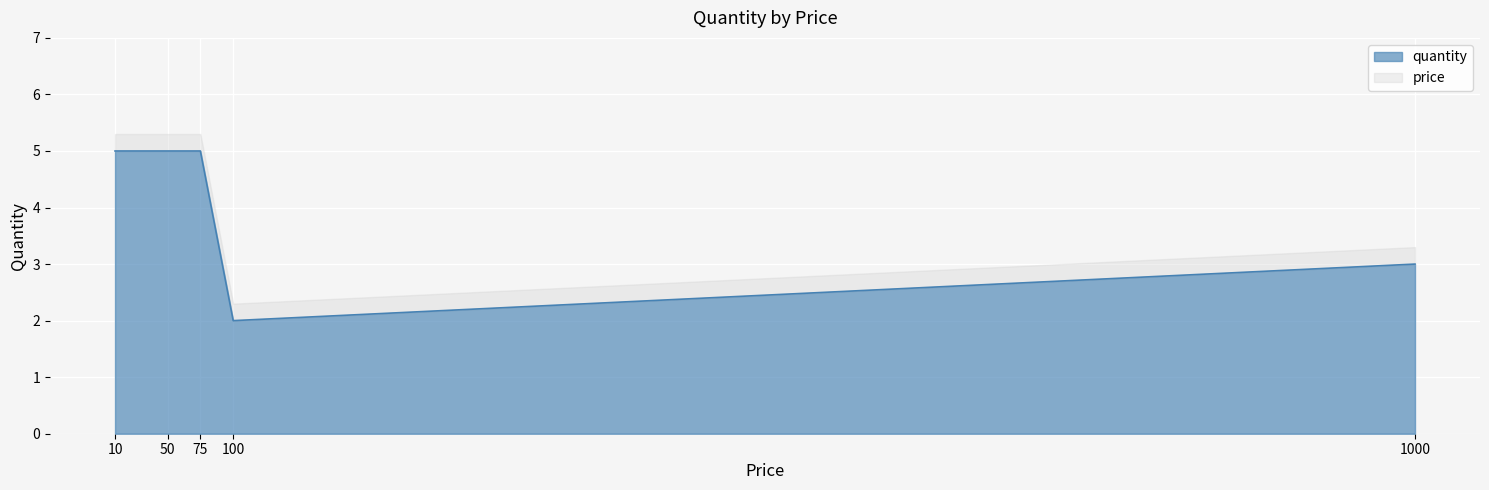

What is the average value?

4